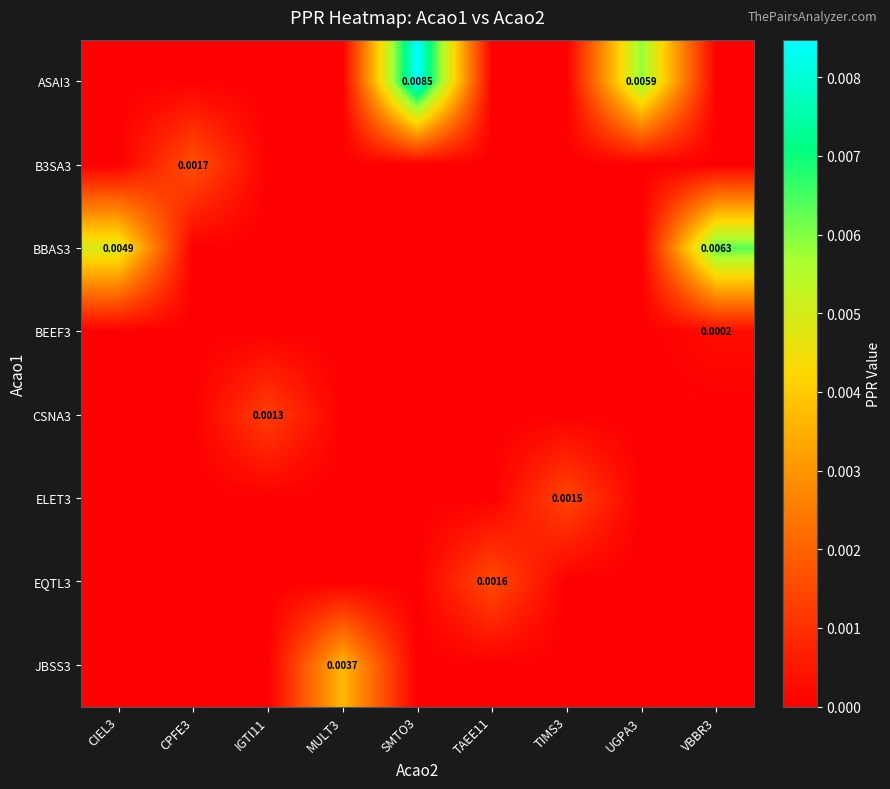

At which category is the sum across all series the highest?

SMTO3